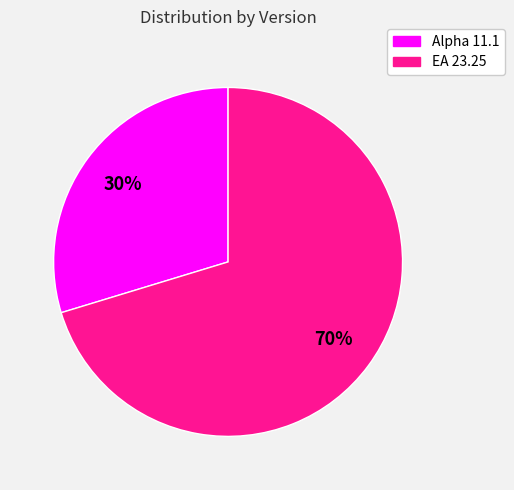

What is the ratio of the value at Alpha 11.1 to the value at EA 23.25?

0.4